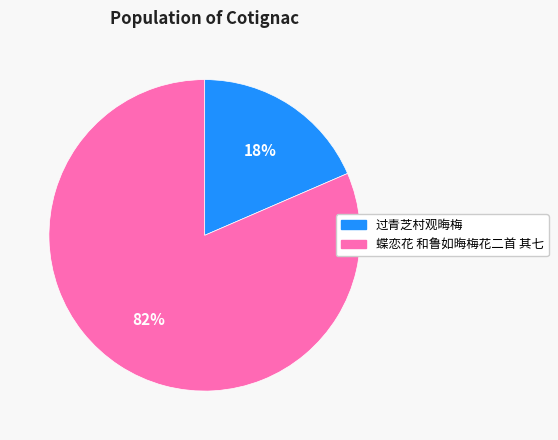

What percentage is the 过青芝村观晦梅 slice, to the nearest percent?

18%